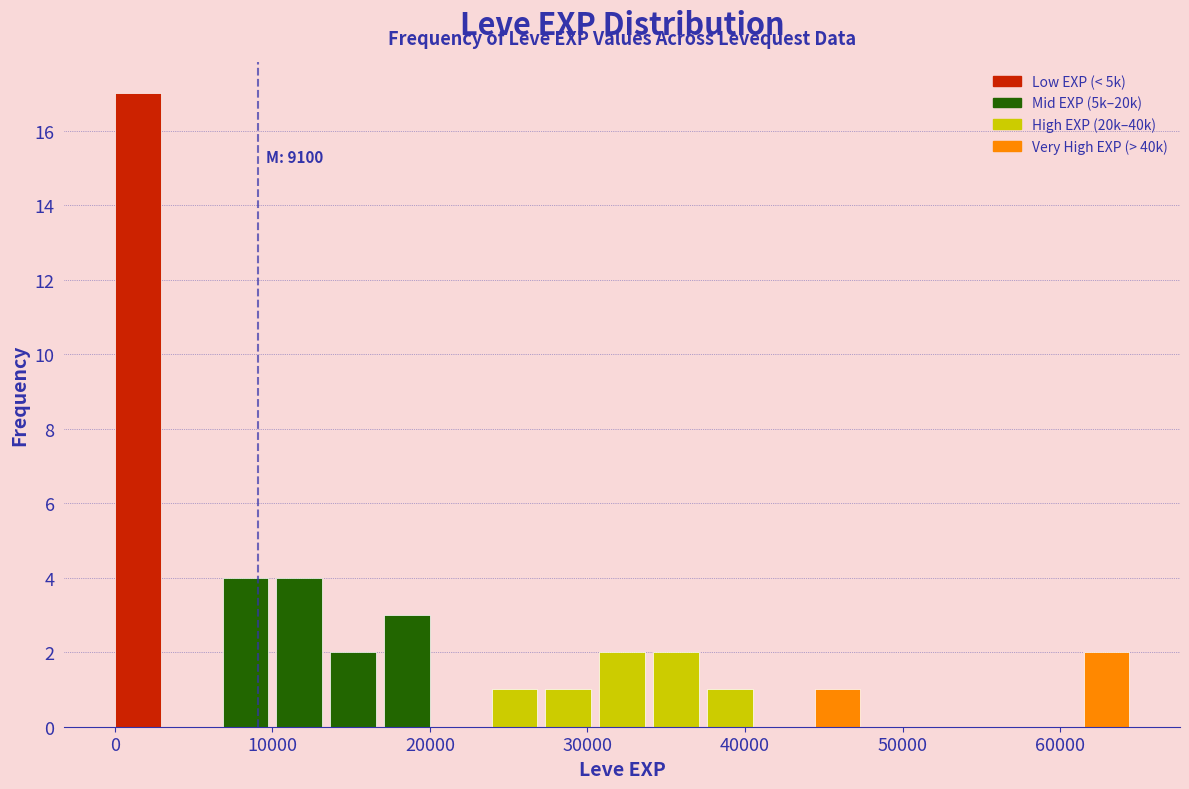

Read against the x-axis, roughly where is the centre of the tallest bar?

1000